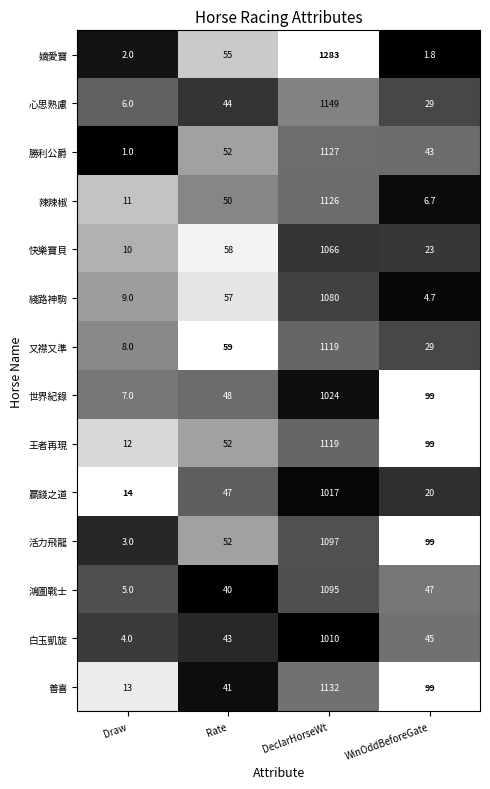

Rank the series at Draw from lowest to highest value.

勝利公爵, 嫡愛寶, 活力飛龍, 白玉凱旋, 鴻圖戰士, 心思熟慮, 世界紀錄, 又襟又準, 綫路神駒, 快樂寶貝, 辣辣椒, 王者再現, 善喜, 贏錢之道